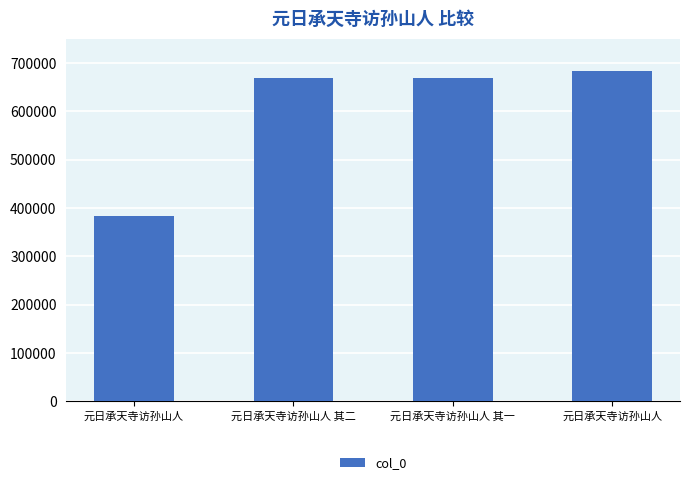

What value does the data have at 元日承天寺访孙山人 其二?

668301